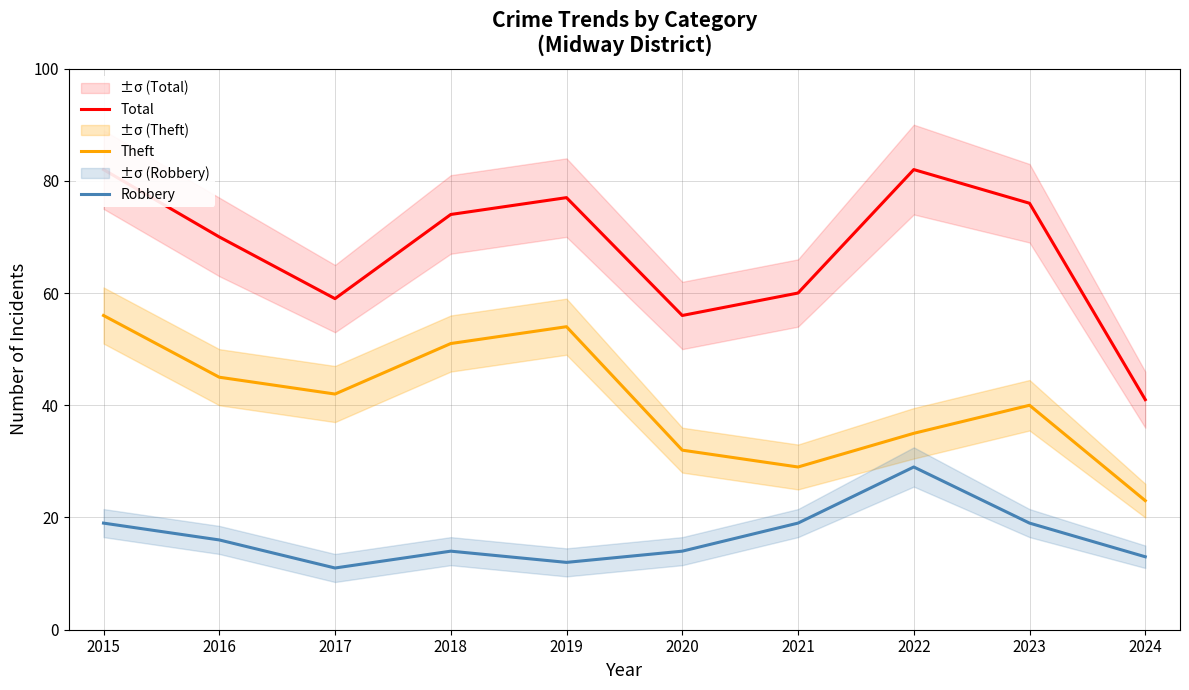

What is the spread (max minus min) of values at 2019?

65